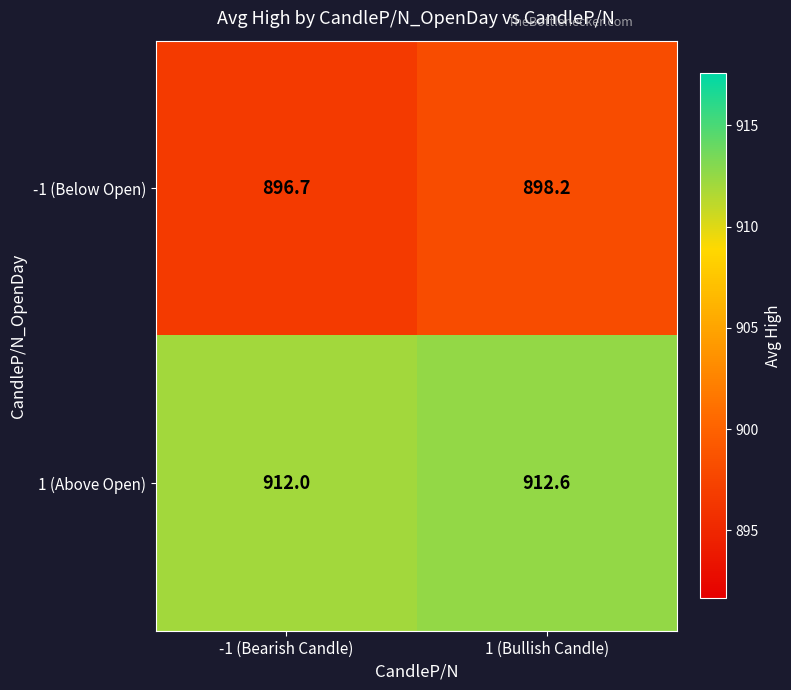

List the series in order of their peak value, lowest first.

-1 (Below Open), 1 (Above Open)